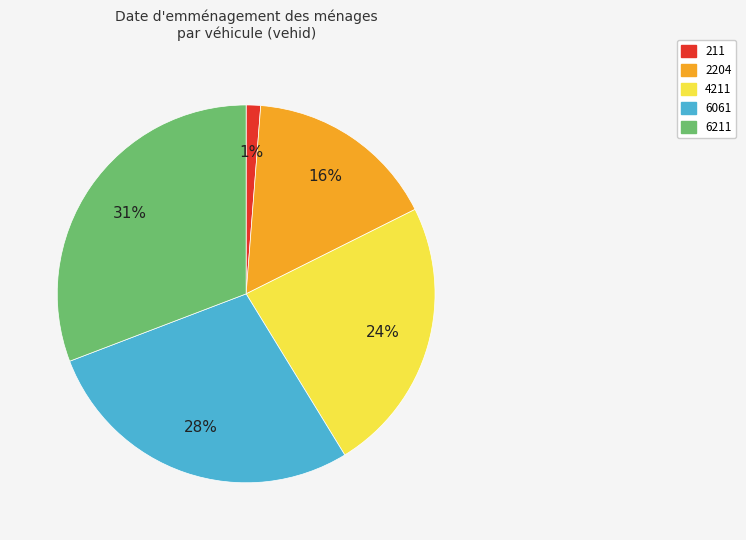

To the nearest percent, what portion does 211 represent?

1%